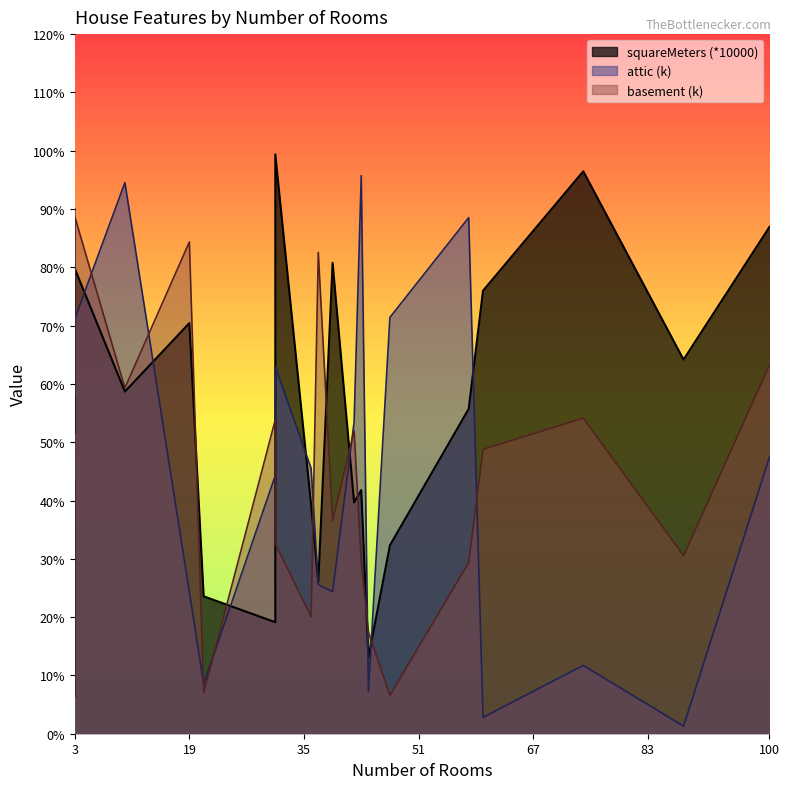

Where does the attic (k) series first go above 4?

3